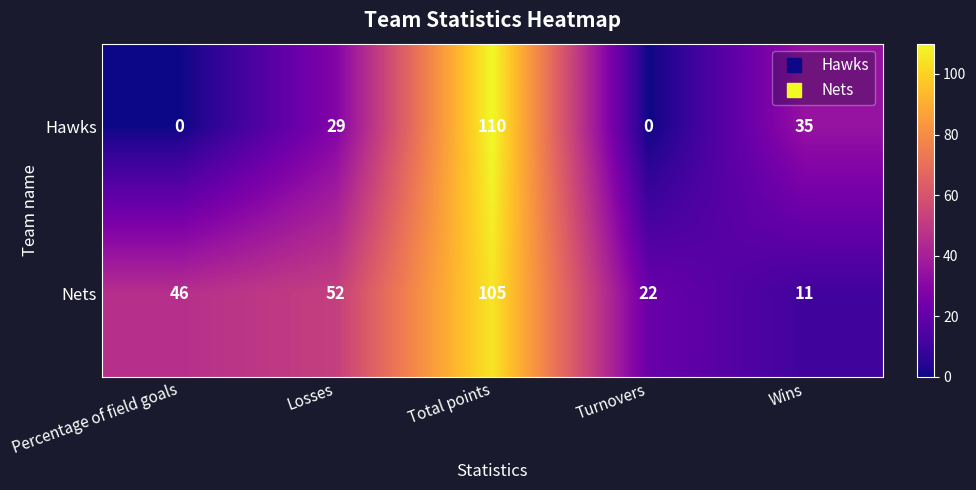

What is the average value of the Hawks series?

35